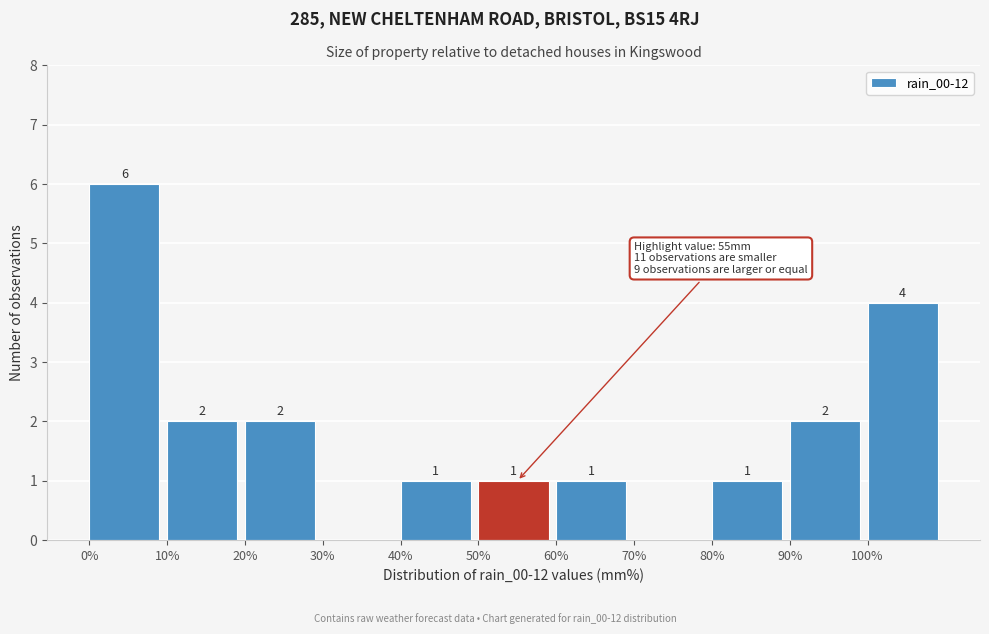

Which range on the x-axis has the tallest bar?

0 to 10